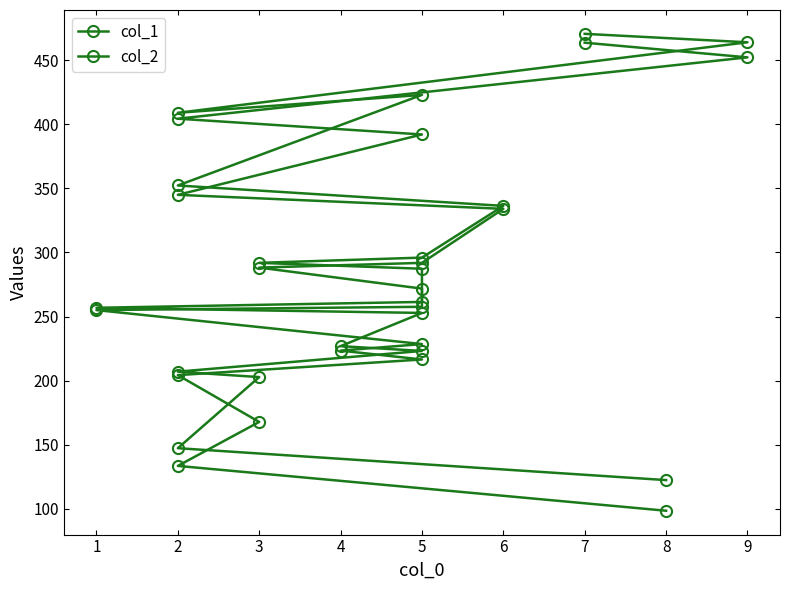

True or false: col_1 has more than 2 points higher than both neighbors.

False